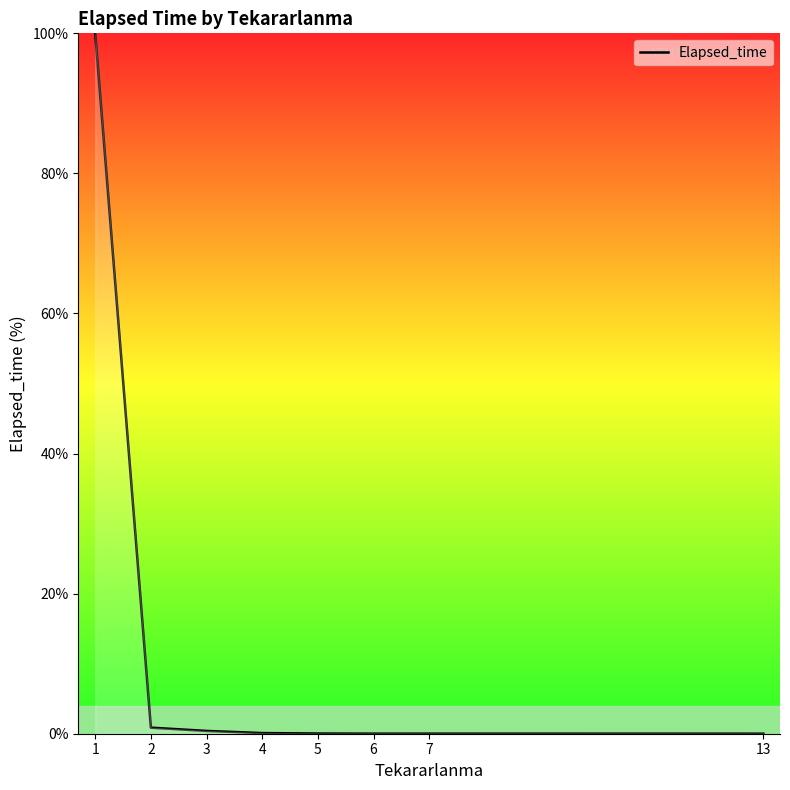

True or false: the data has more than 0 interior local peaks.

True